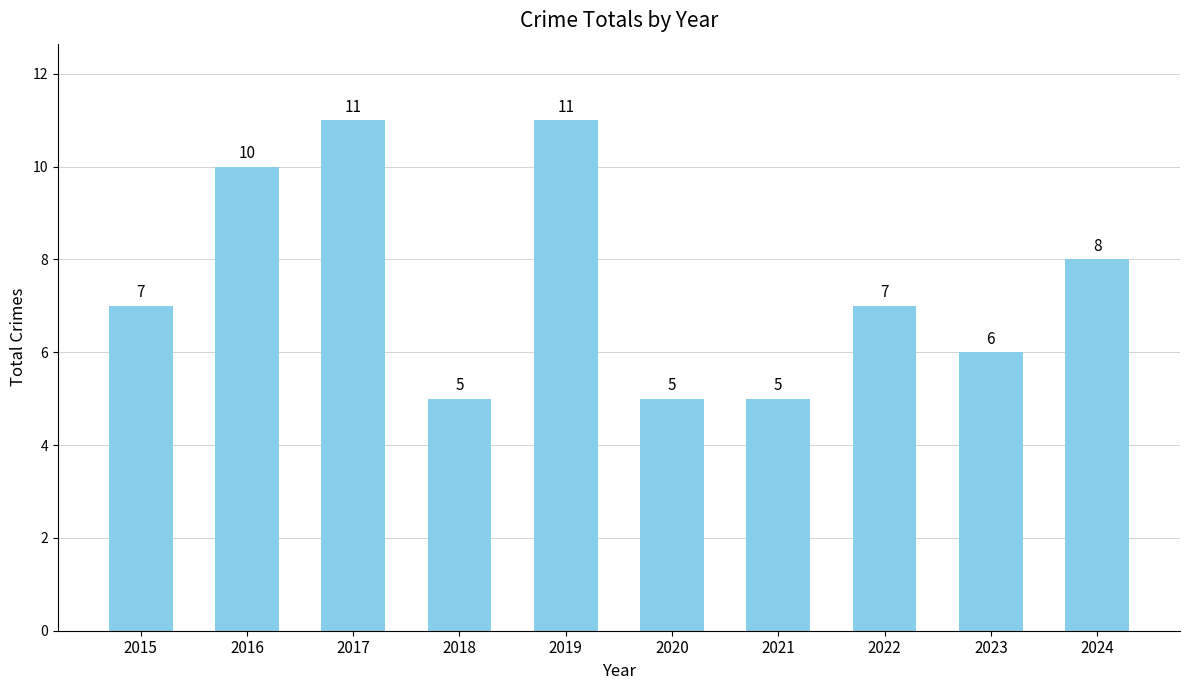

Where is the data nearest to the value 8?

2024